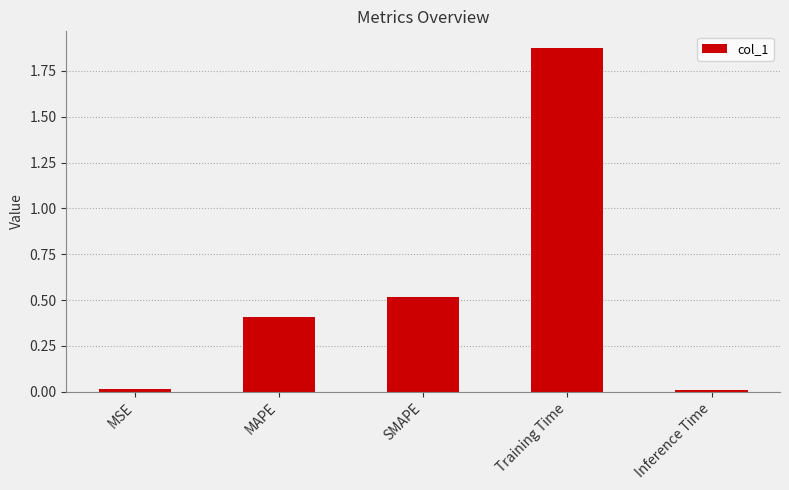

The value at MAPE is 0.4. True or false?

True